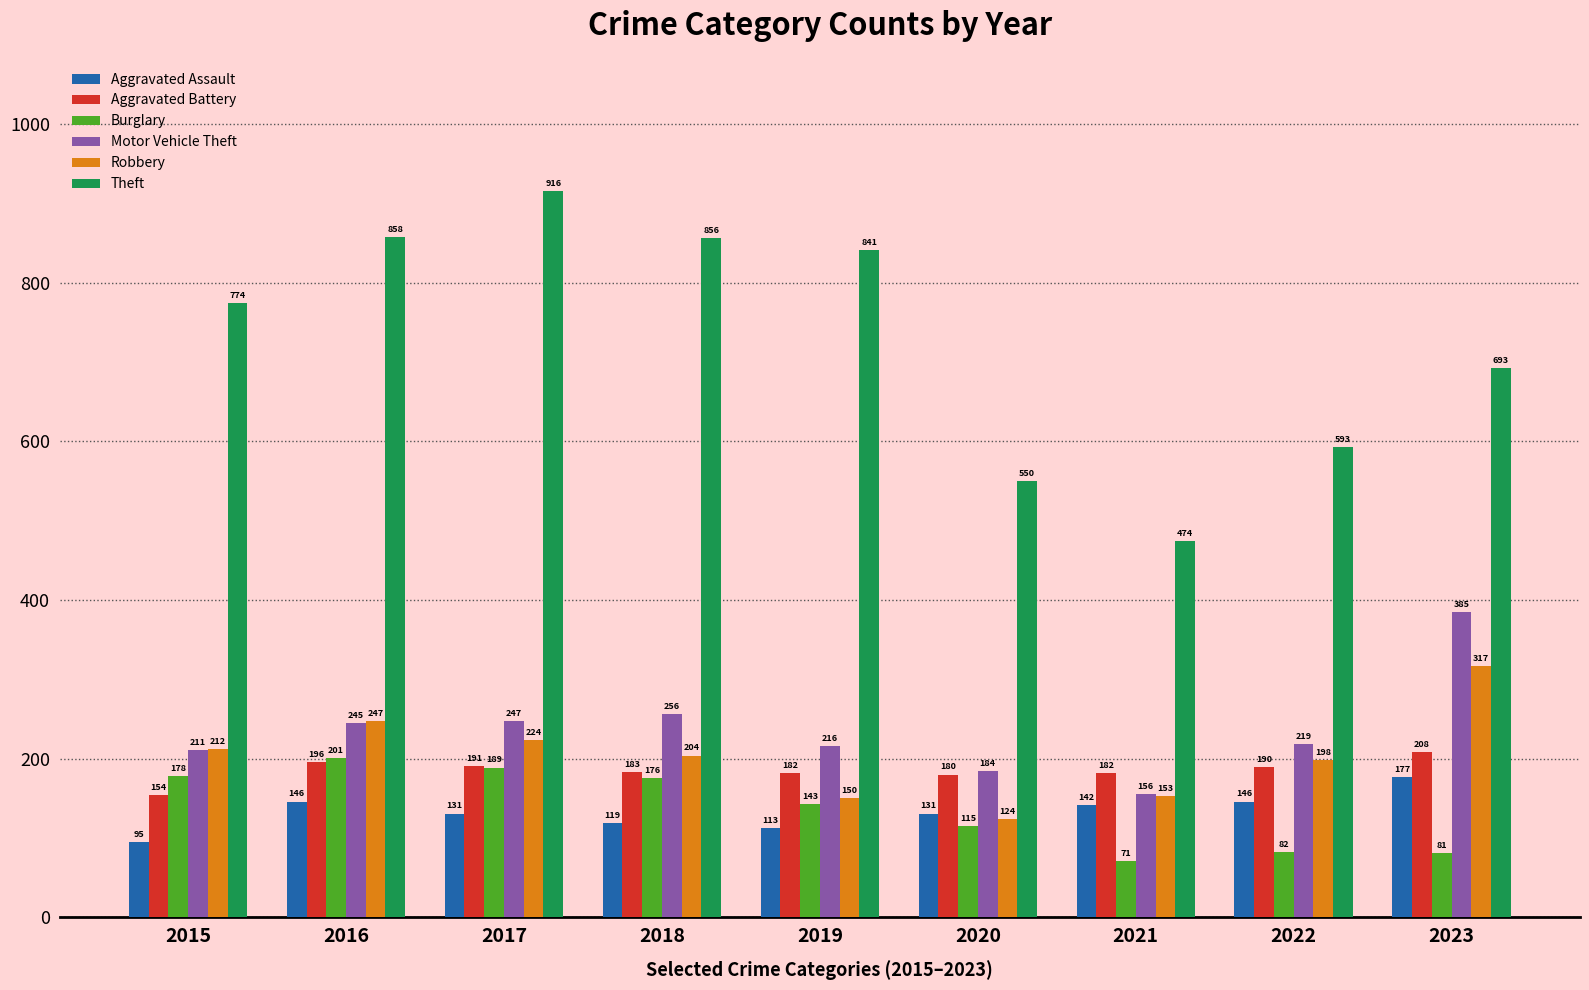

At which category is the sum across all series the highest?

2017